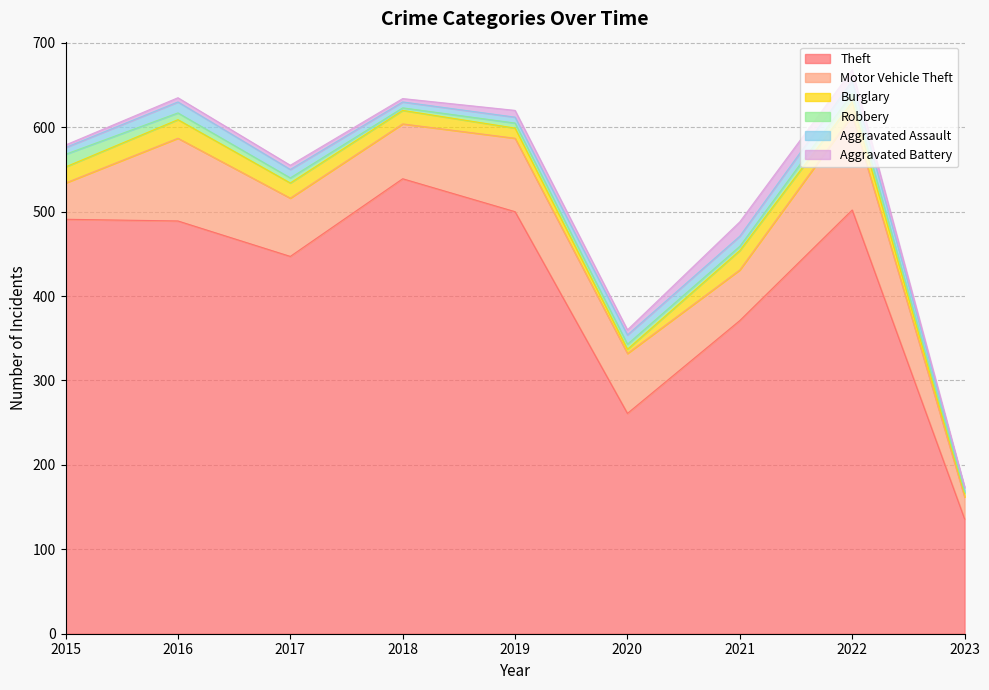

How many interior local peaks does the Robbery series have?

1